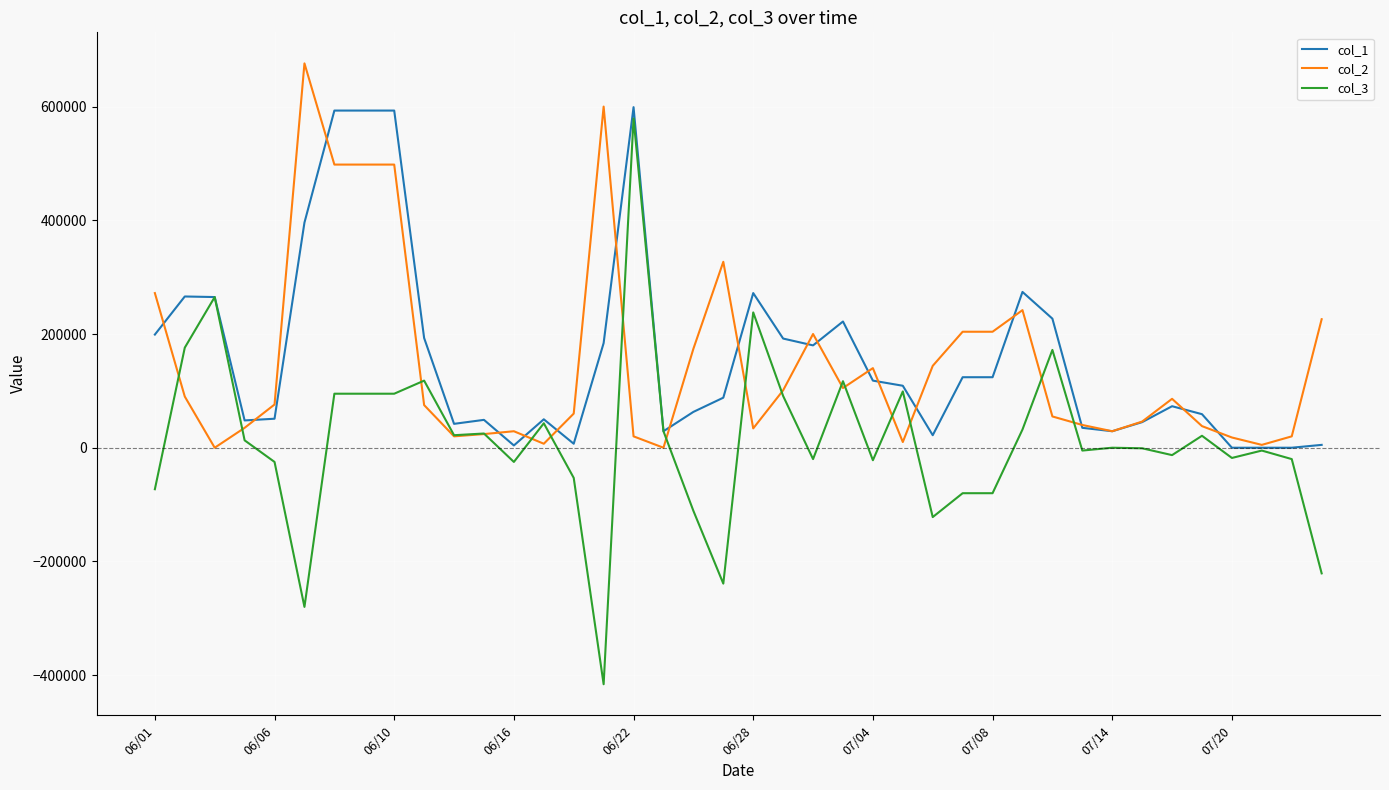

In col_2, how many points are higher than both neighbors (excluding endpoints)?

8